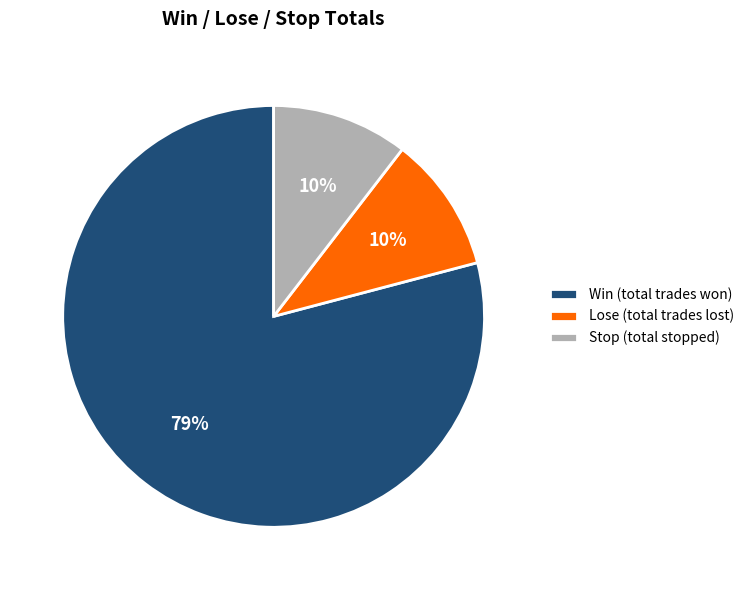

Which has a higher value, Win (total trades won) or Lose (total trades lost)?

Win (total trades won)